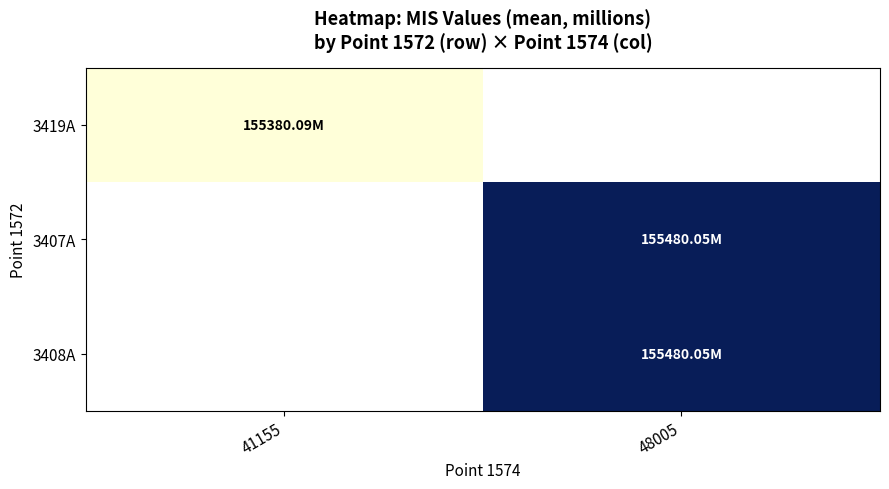

Is the value of 3407A at 48005 greater than the value of 3408A at 48005?

No